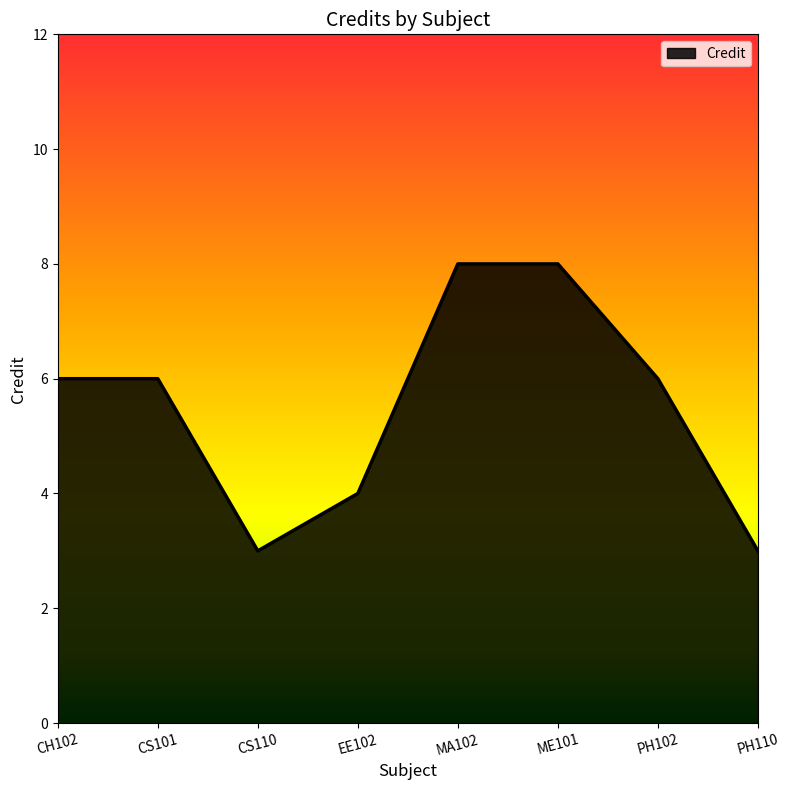

At which category does the data reach its first local valley?

CS110